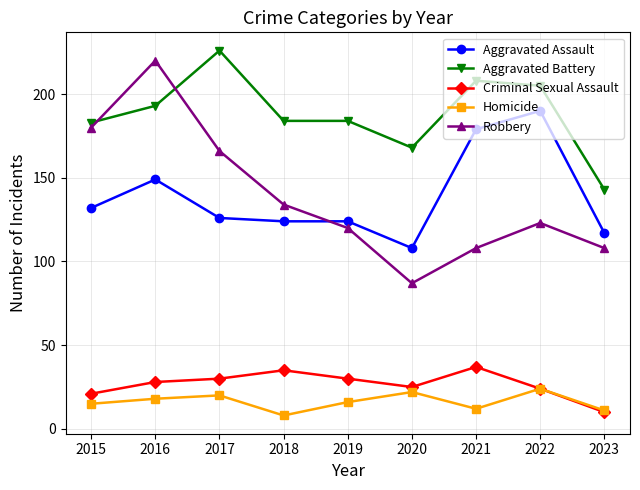

What is the greatest value displayed?

226